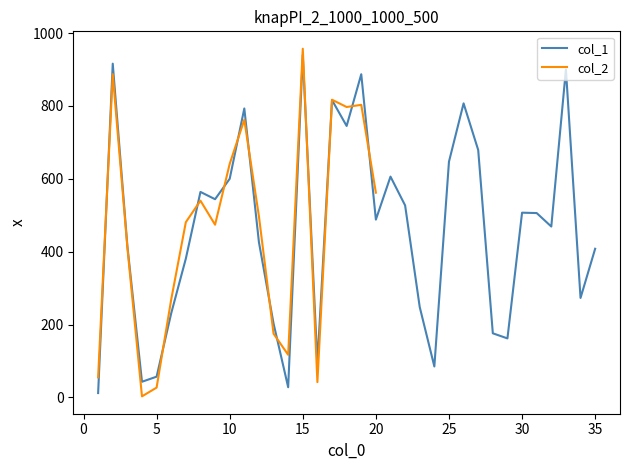

Where is the data nearest to the value 476?

32